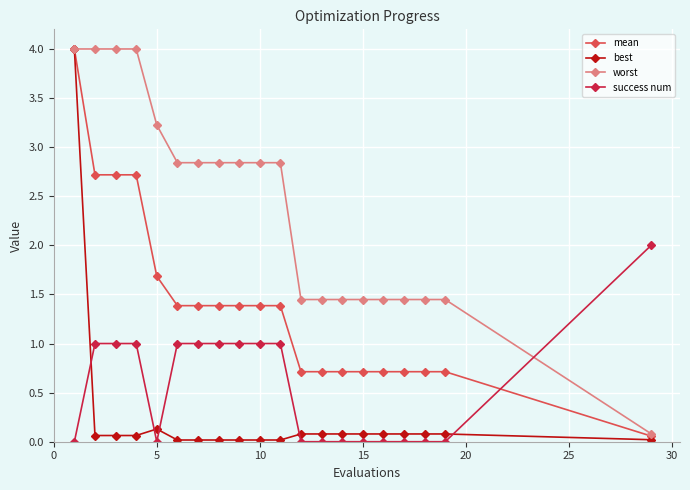

How many categories are shown in the chart?

20